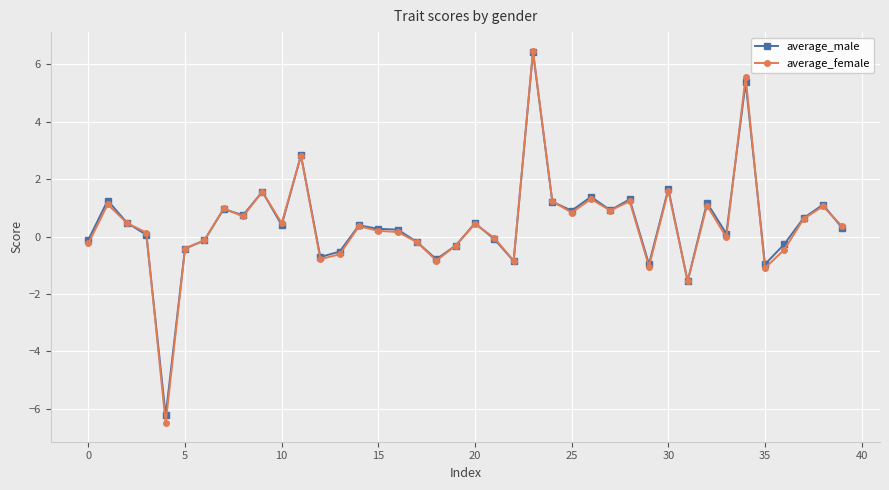

What is the value of the average_female point at the 26th from the left?

0.8